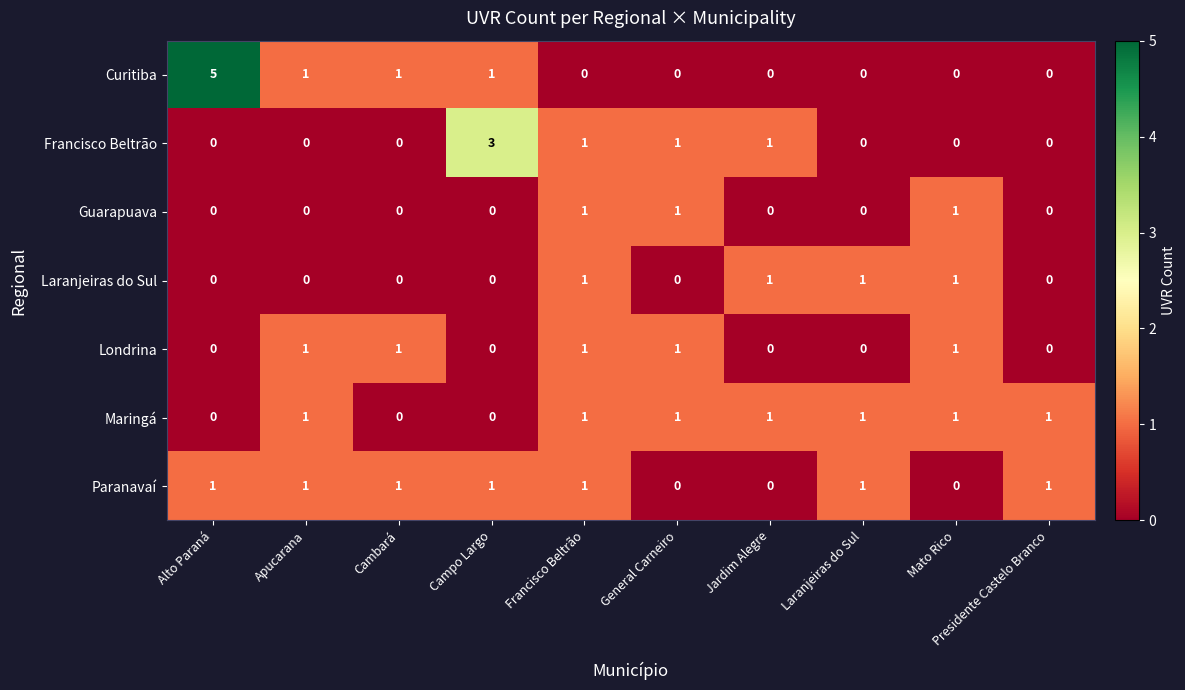

What is the difference between the maximum and second lowest values in the Francisco Beltrão series?

3